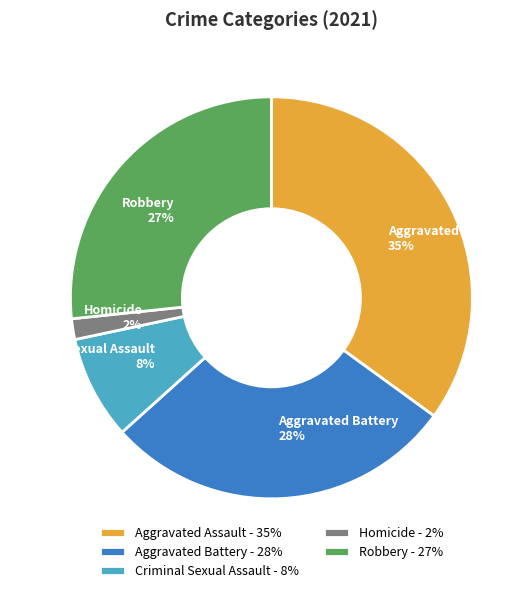

Which has a higher value, Aggravated Battery 28% or Homicide 2%?

Aggravated Battery 28%